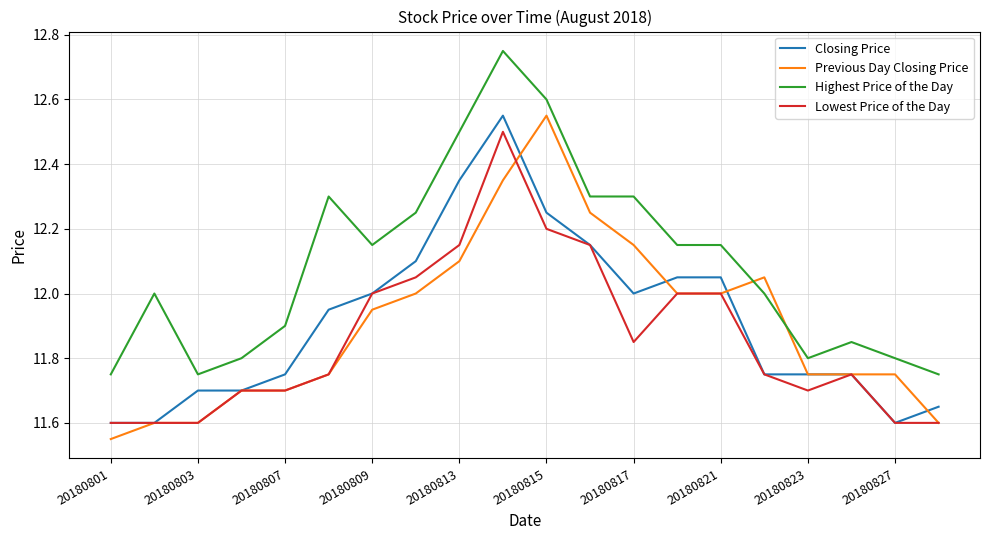

Which series has the largest total across all categories?

Highest Price of the Day